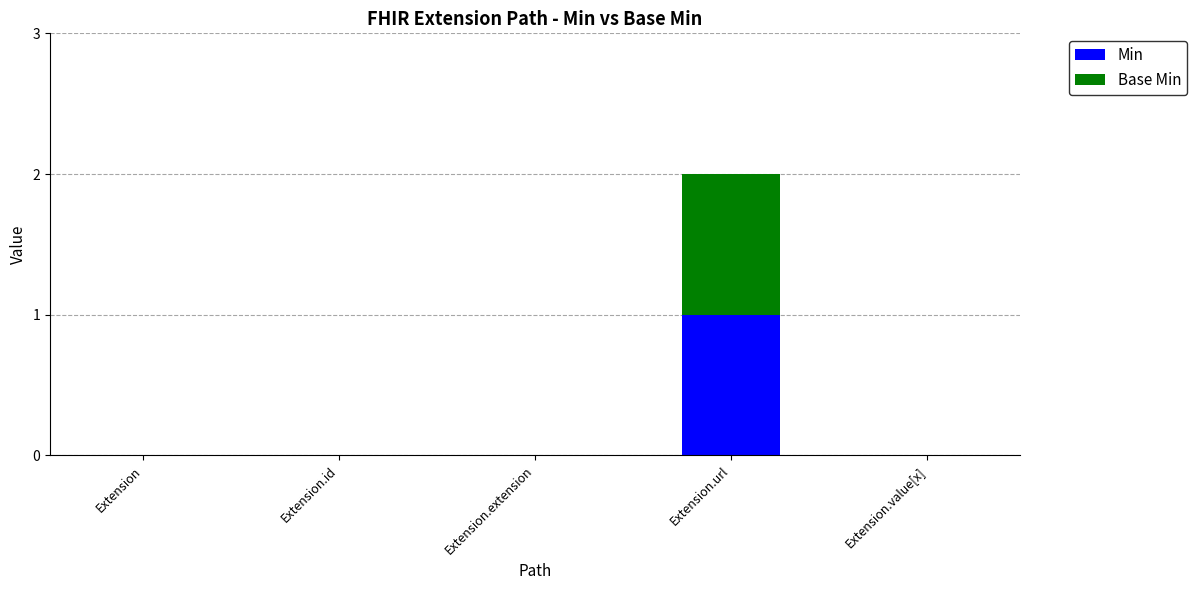

Reading left to right, list the values for the Min series.

Extension=0	Extension.id=0	Extension.extension=0	Extension.url=1	Extension.value[x]=0